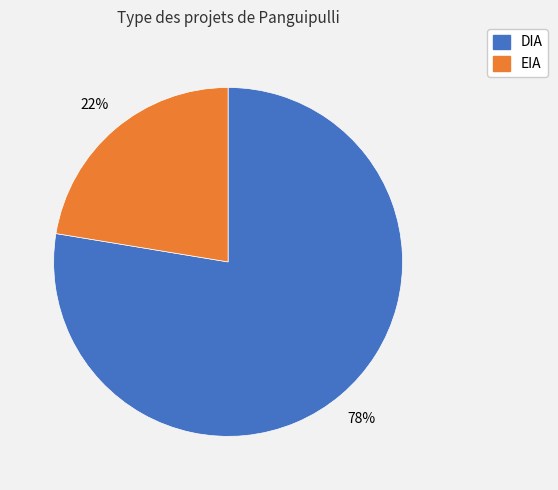

Which slice is the smallest?

EIA